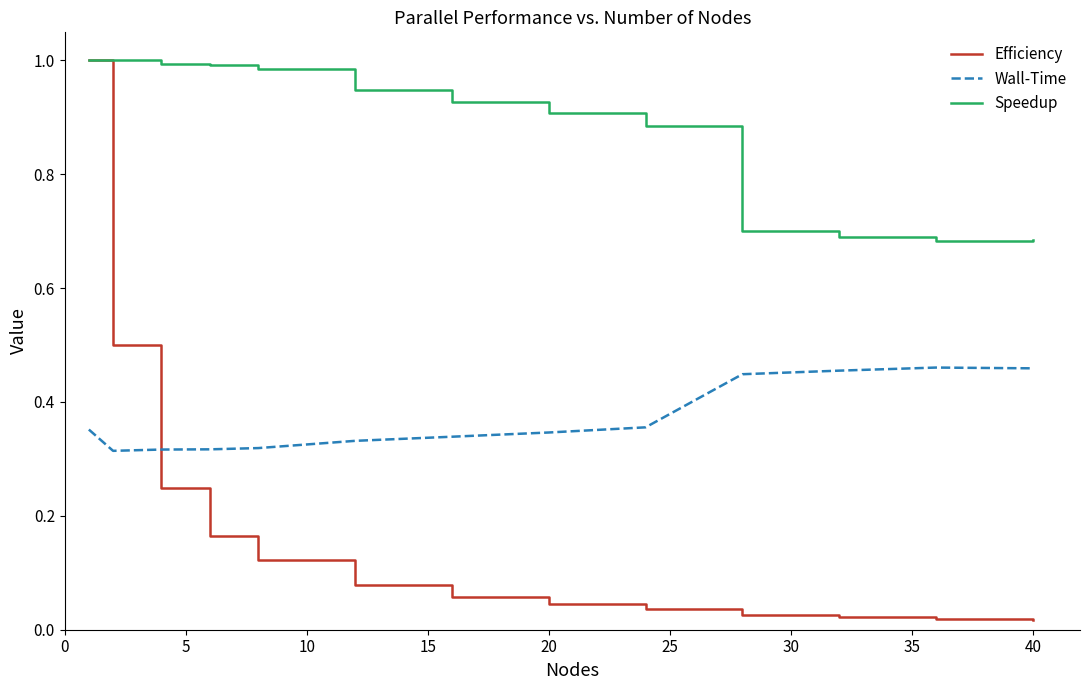

Which series has the largest total across all categories?

Speedup